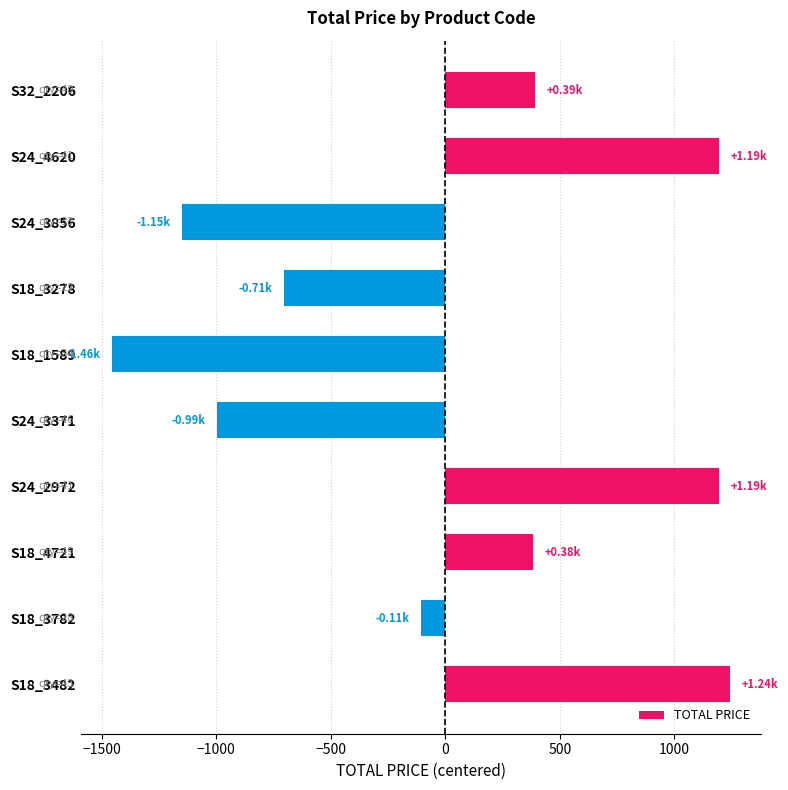

What is the minimum value shown in the chart?

-1455.8